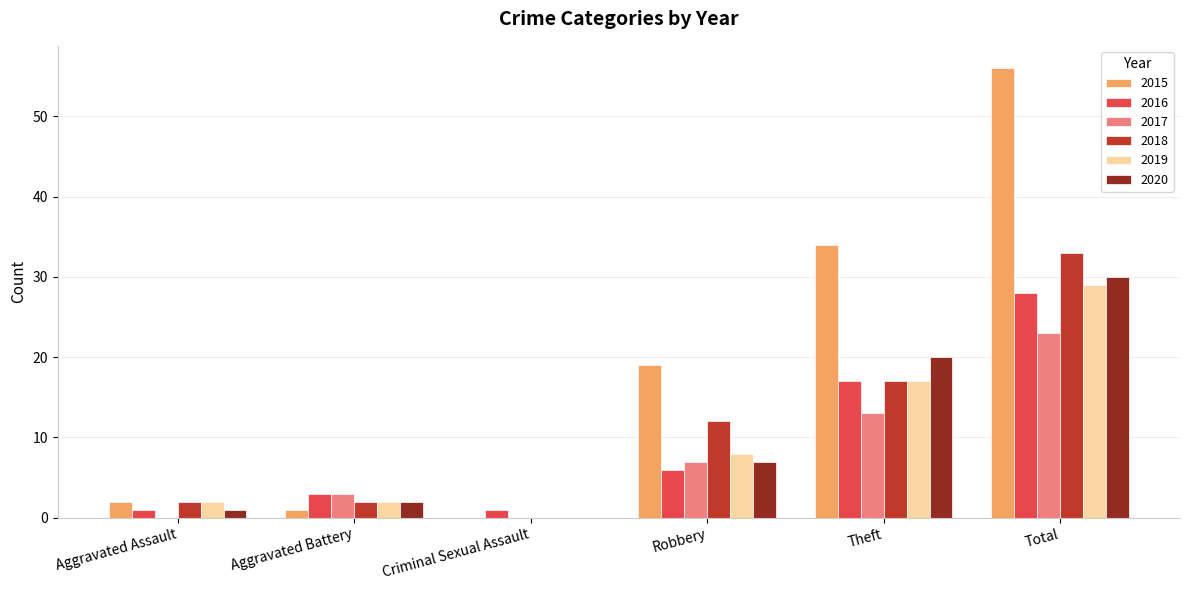

Is the value of 2015 at Criminal Sexual Assault greater than the value of 2016 at Criminal Sexual Assault?

No